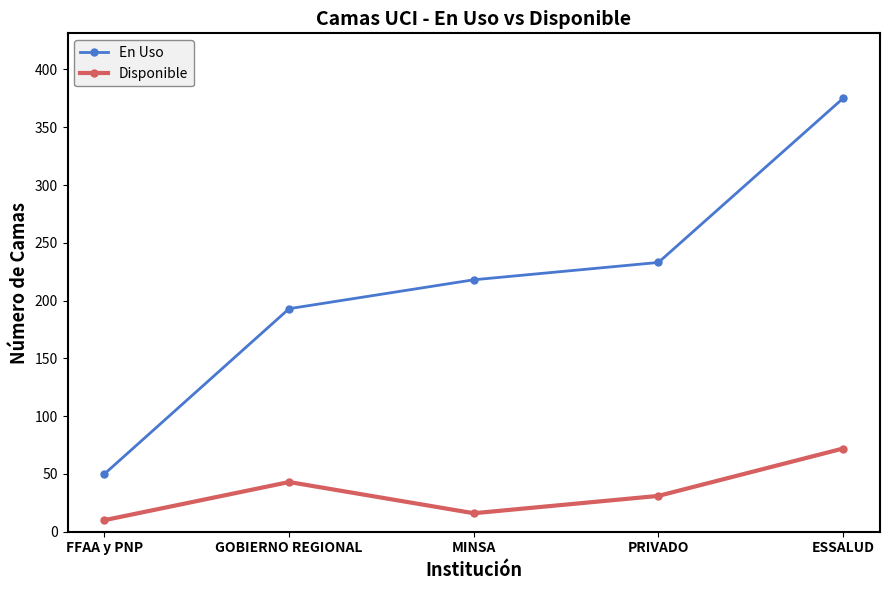

How many lines are shown in the chart?

2